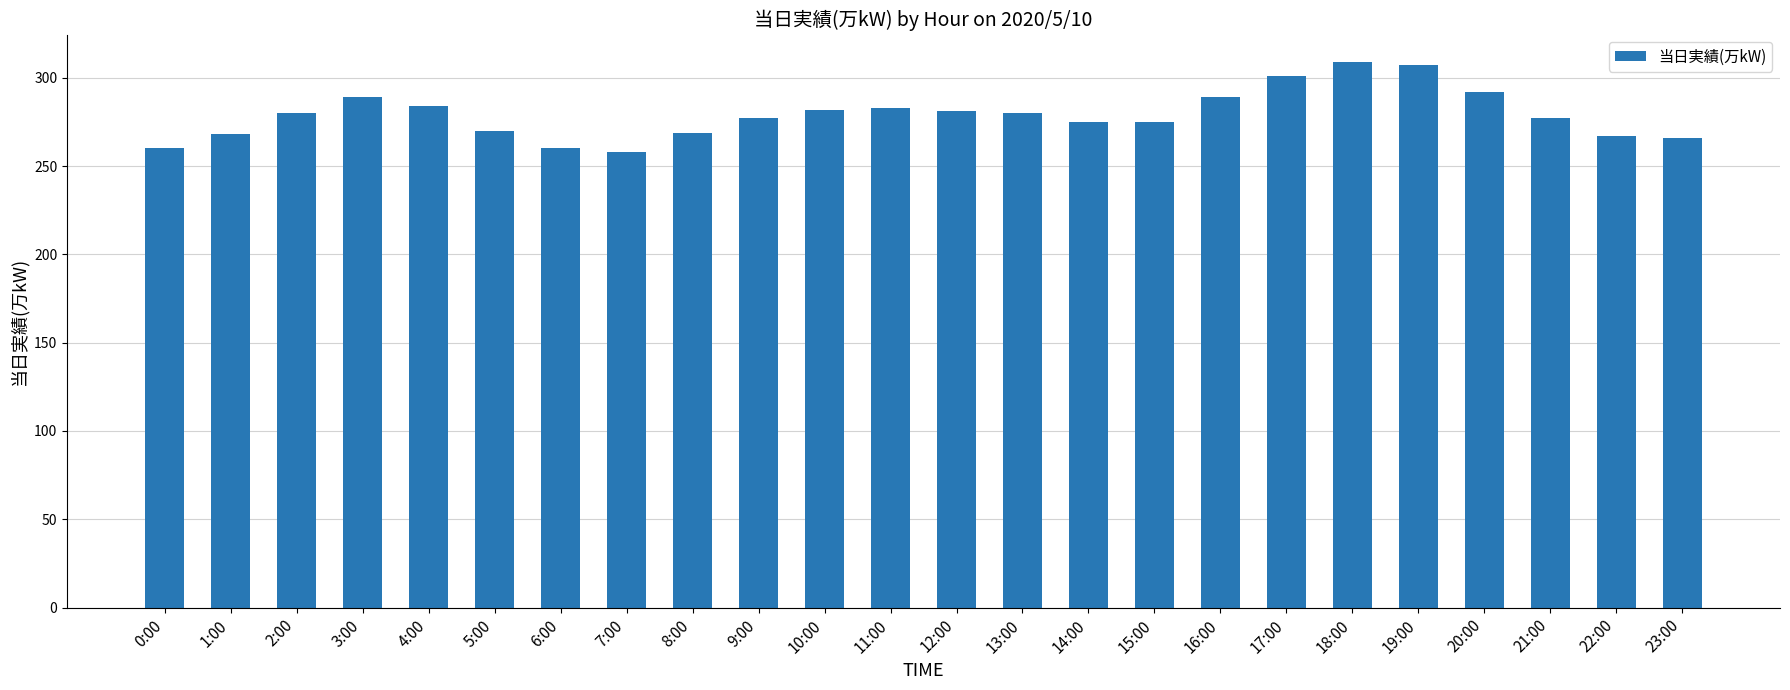

What is the greatest value displayed?

309